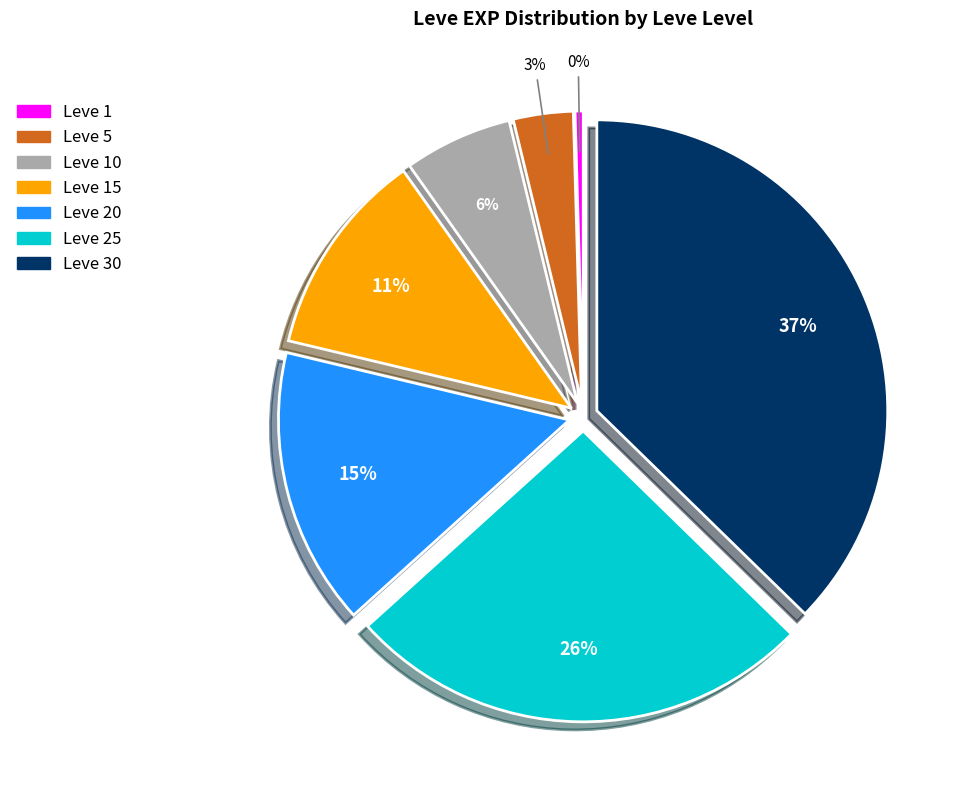

To the nearest percent, what is the average slice percentage?

14%